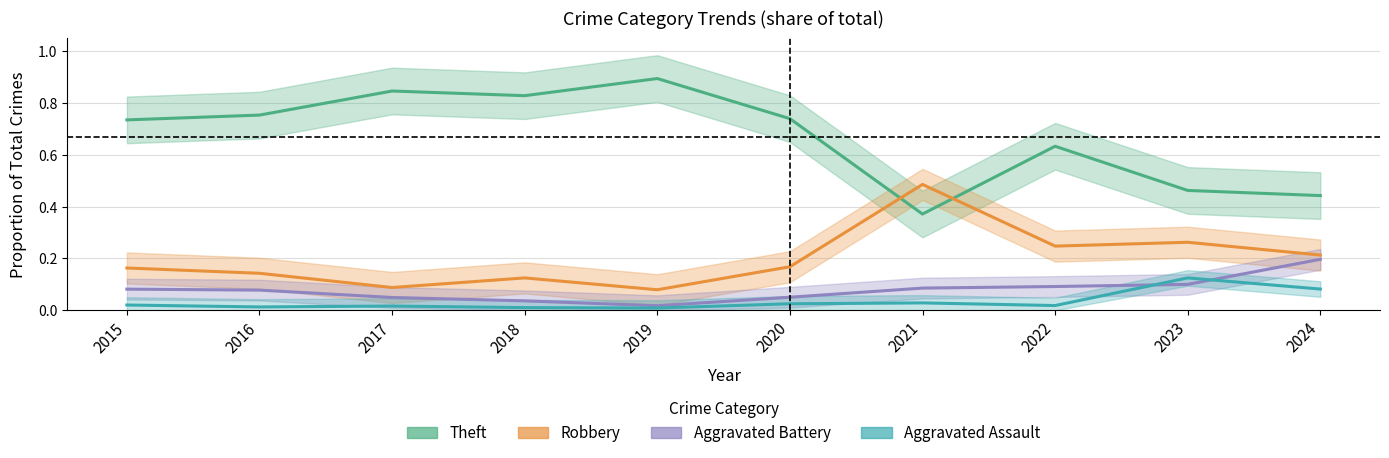

Which series has the widest spread of values?

Theft